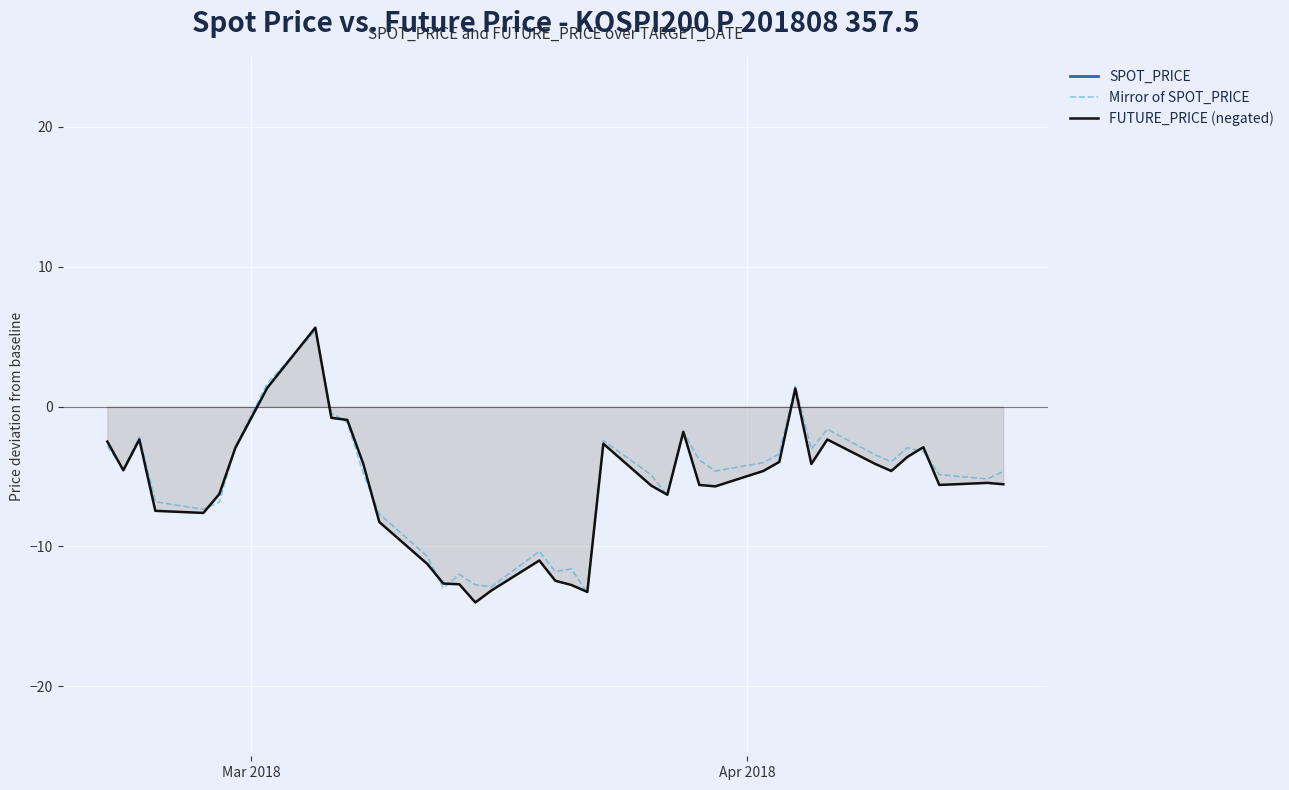

How many times do FUTURE_PRICE (negated) and Mirror of SPOT_PRICE cross each other?

15